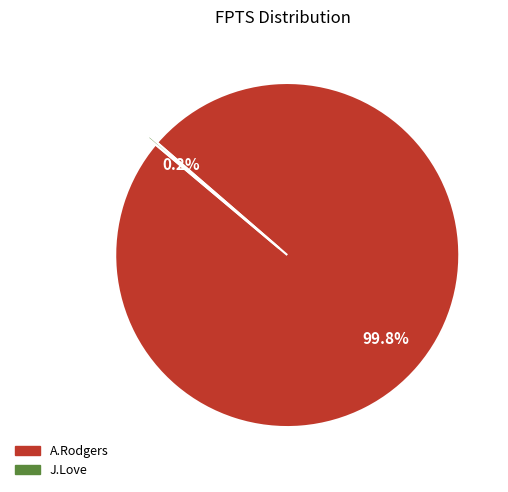

To the nearest percent, what is the average slice percentage?

50%